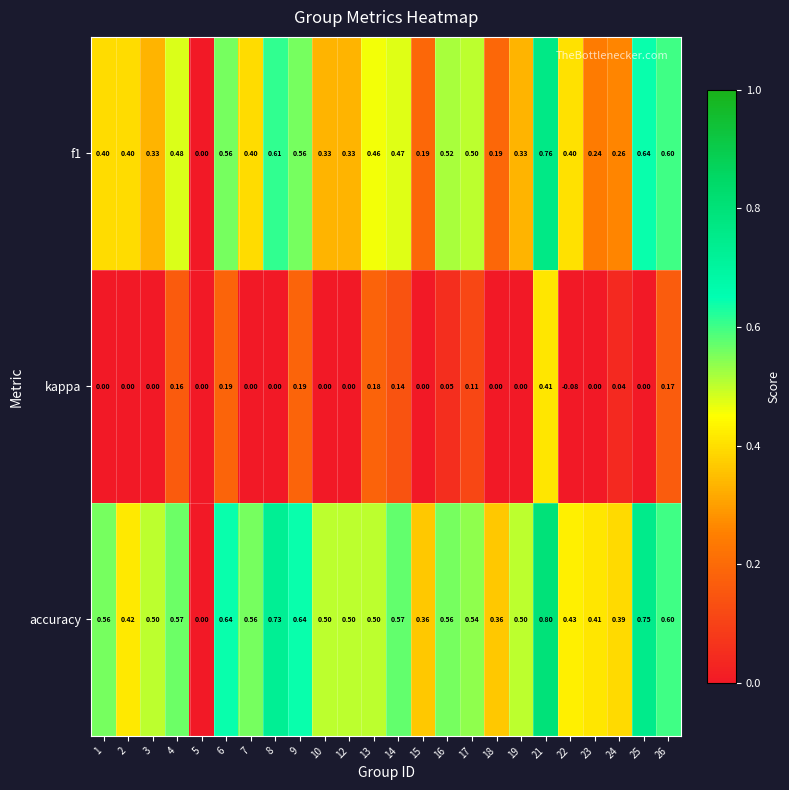

Which series has the largest total across all categories?

accuracy